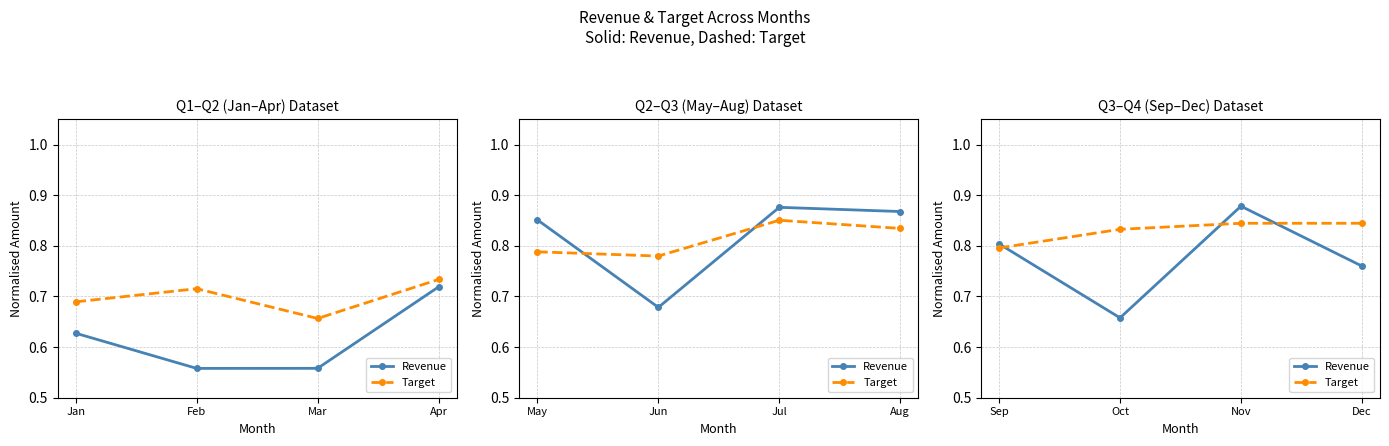

Does the chart have visible grid lines?

Yes